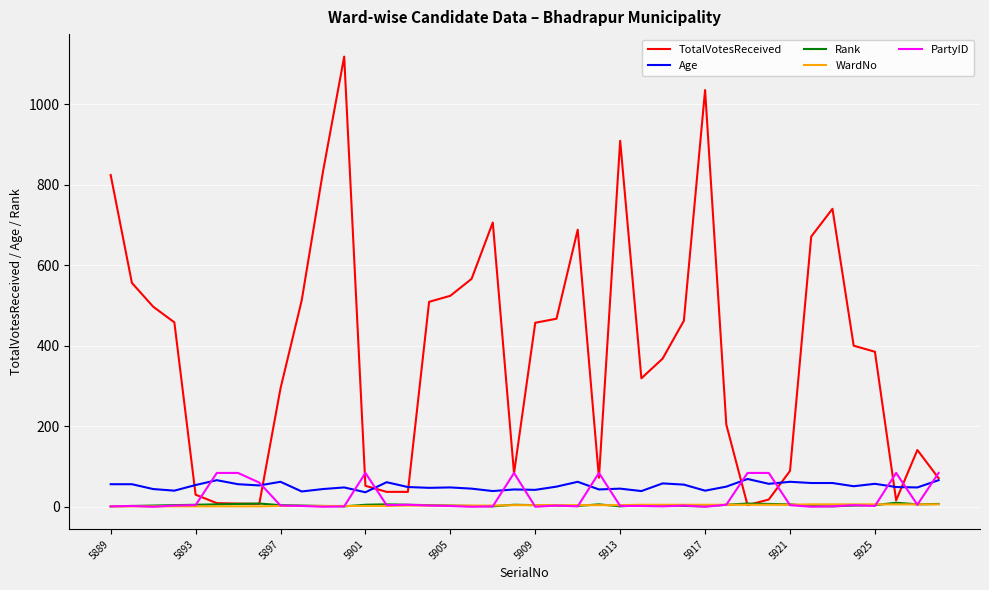

Which series has the widest spread of values?

TotalVotesReceived